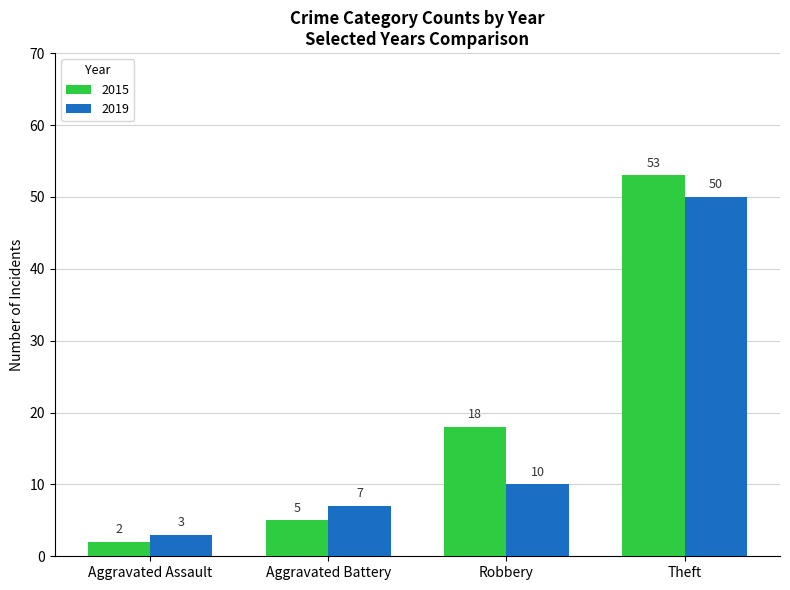

What is the sum of the 2019 values at Aggravated Battery and Aggravated Assault?

10